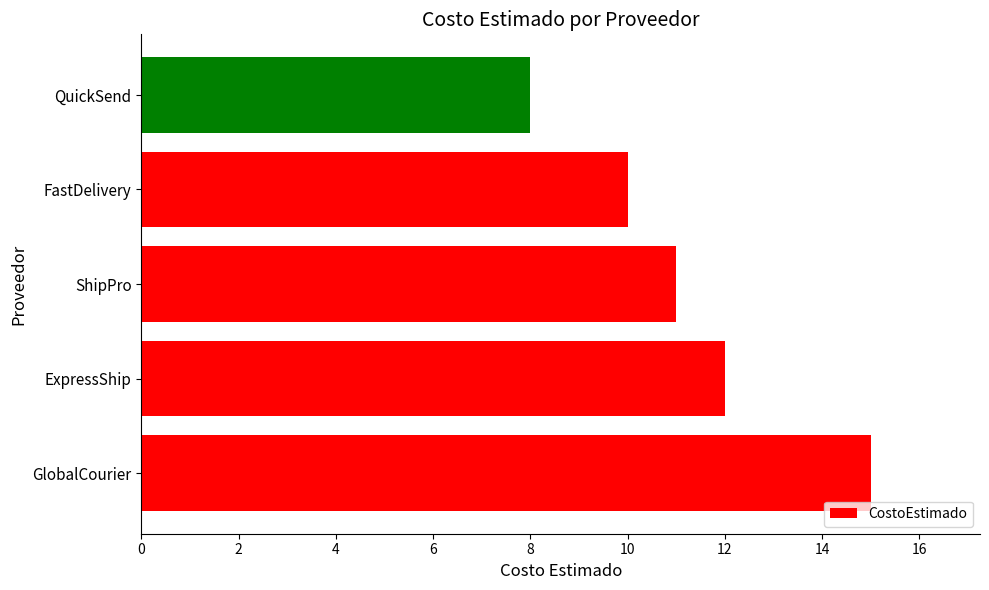

Reading top to bottom, extract all data points from this chart.

QuickSend=8	FastDelivery=10	ShipPro=11	ExpressShip=12	GlobalCourier=15